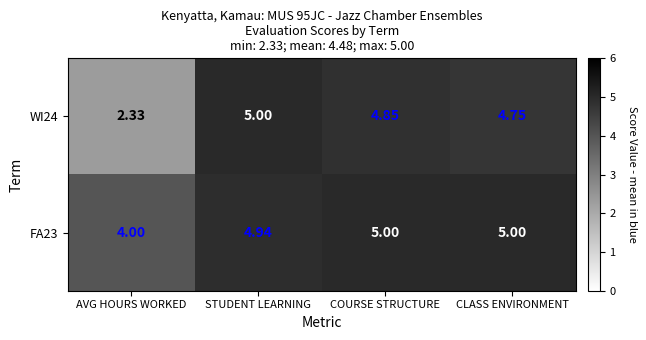

At which category is the sum across all series the highest?

STUDENT LEARNING